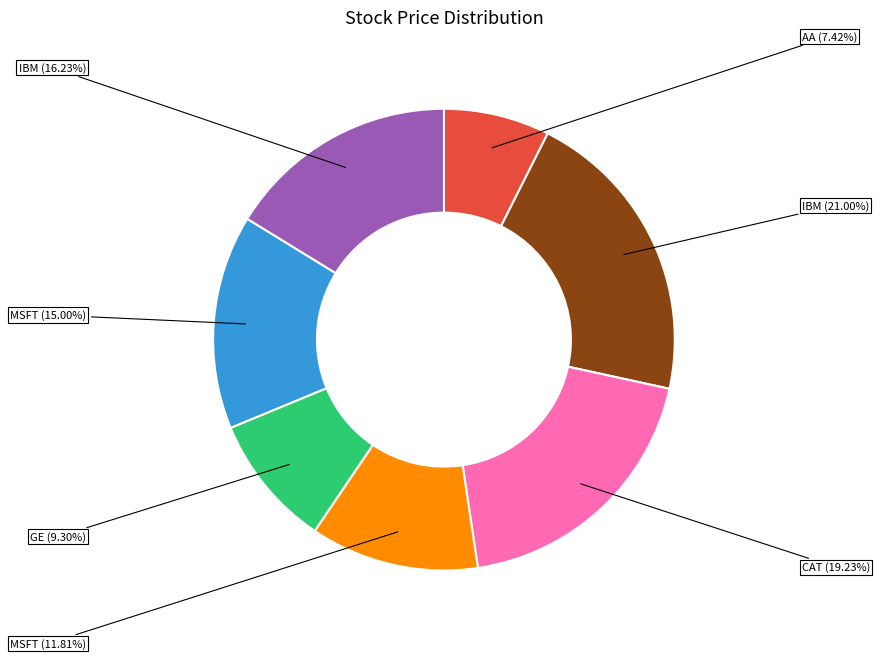

Is there a majority slice in this chart?

No